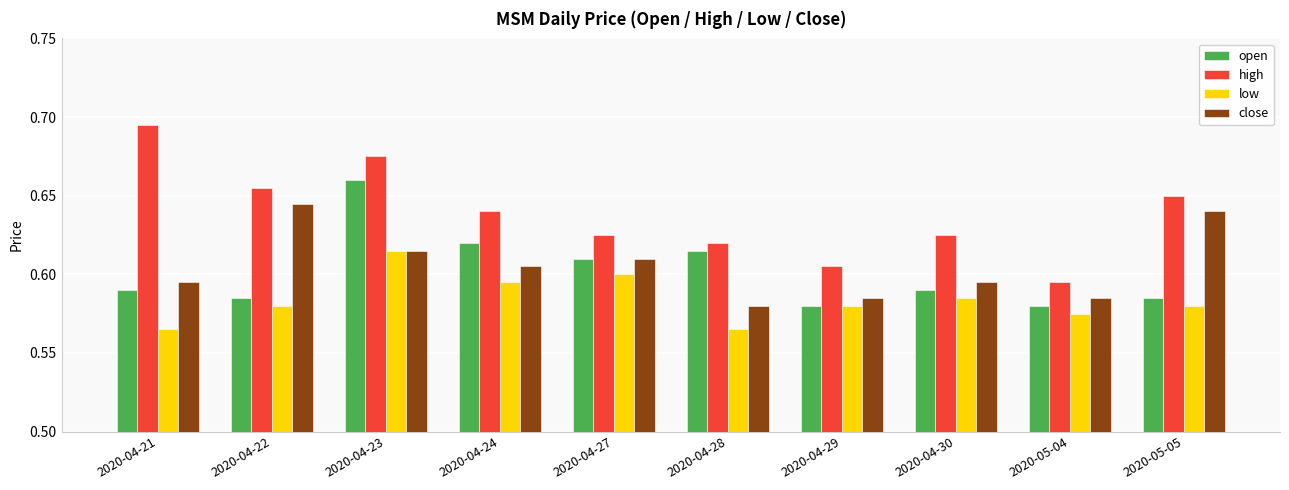

Rank the series by their maximum value, from lowest to highest.

low, close, open, high